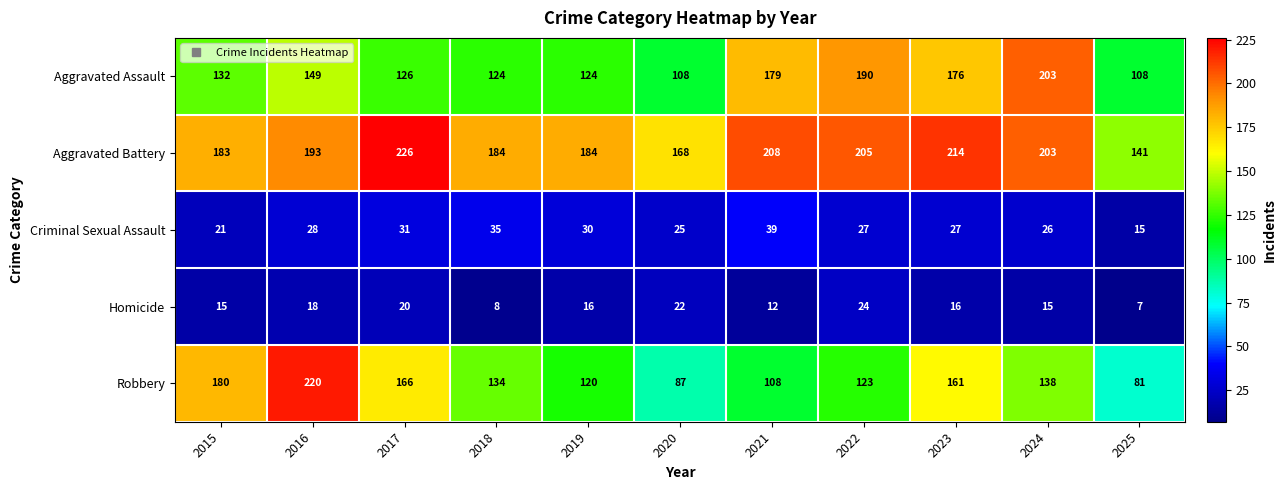

Between 2019 and 2022, which series saw the biggest shift?

Aggravated Assault